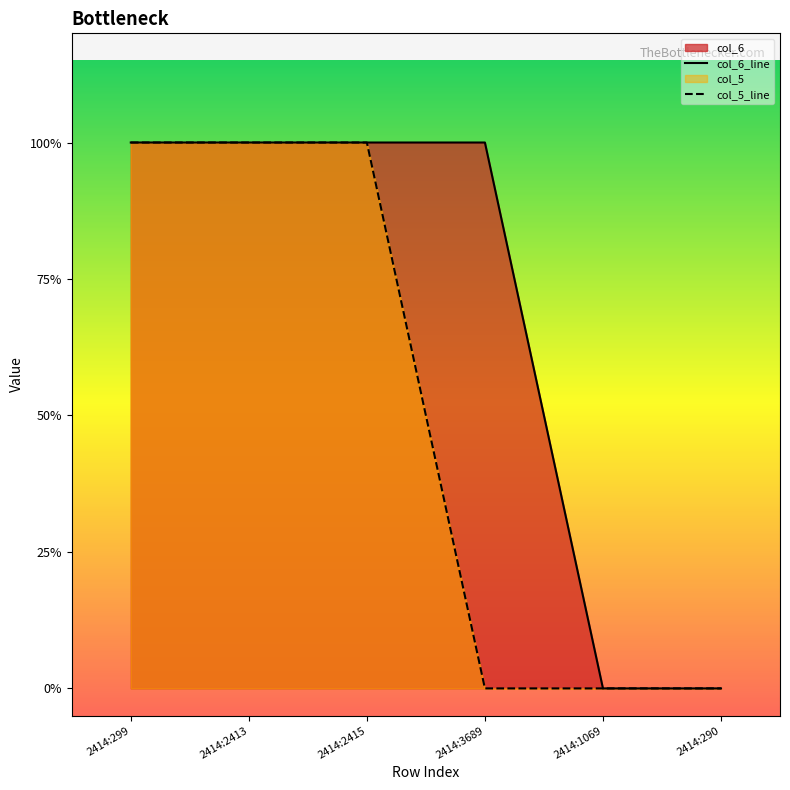

How many lines are shown in the chart?

2